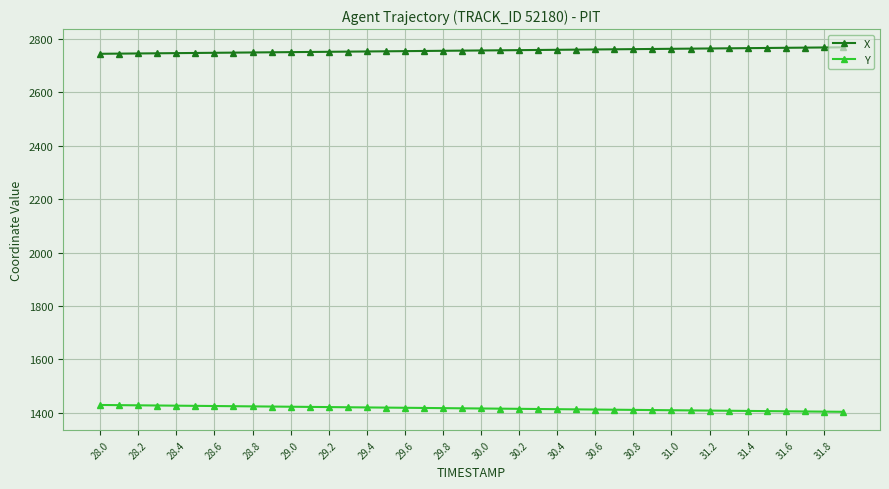

At how many categories does at least one series exceed 2221?

40